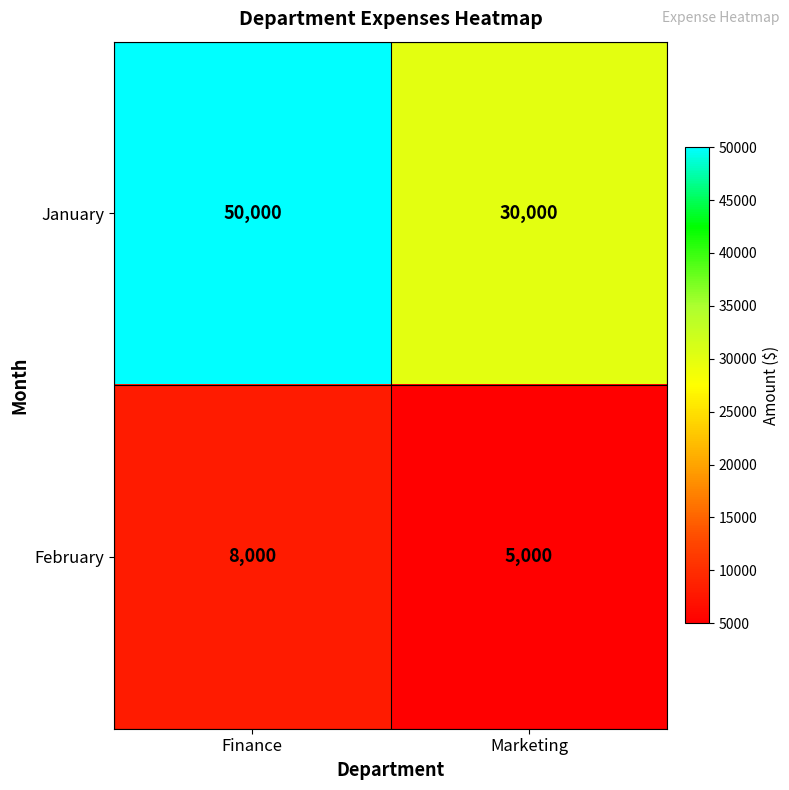

Reading left to right, list all the values displayed in this chart.

January: Finance=50000	Marketing=30000
February: Finance=8000	Marketing=5000